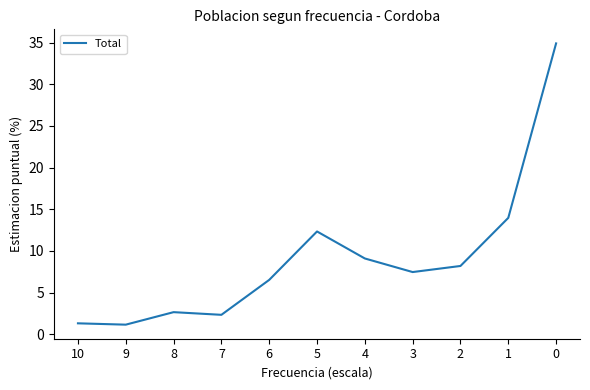

What is the difference between the maximum and minimum values?

33.7